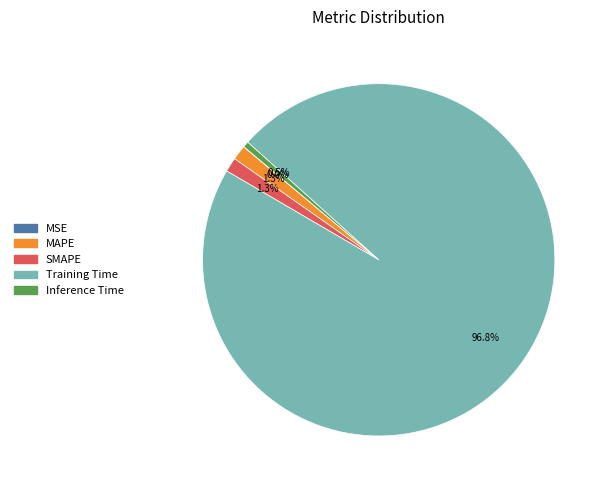

Which category has the biggest portion of the pie?

Training Time